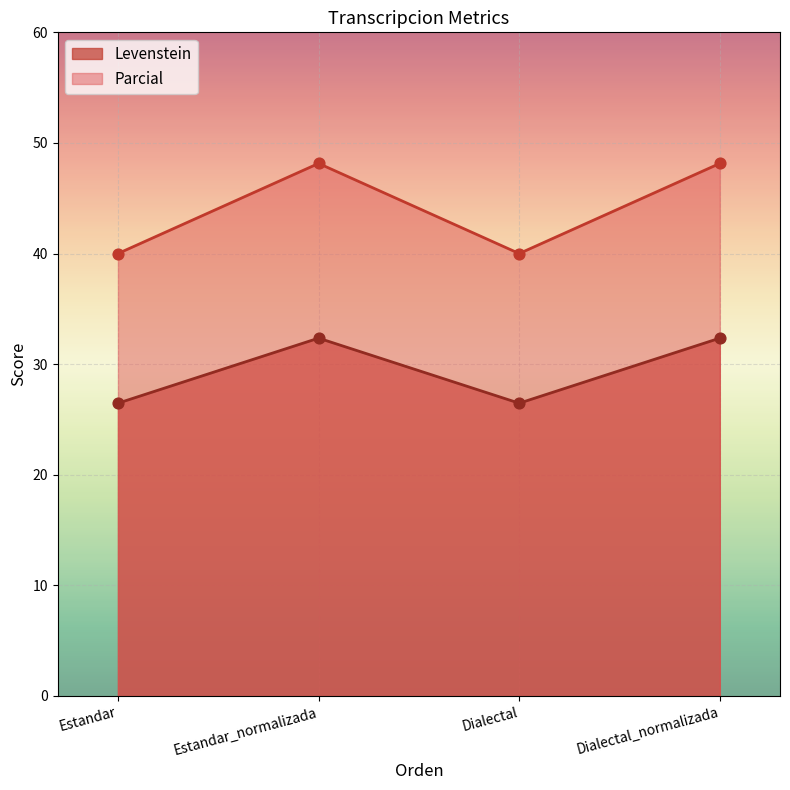

Which series reaches the minimum Y coordinate?

Levenstein